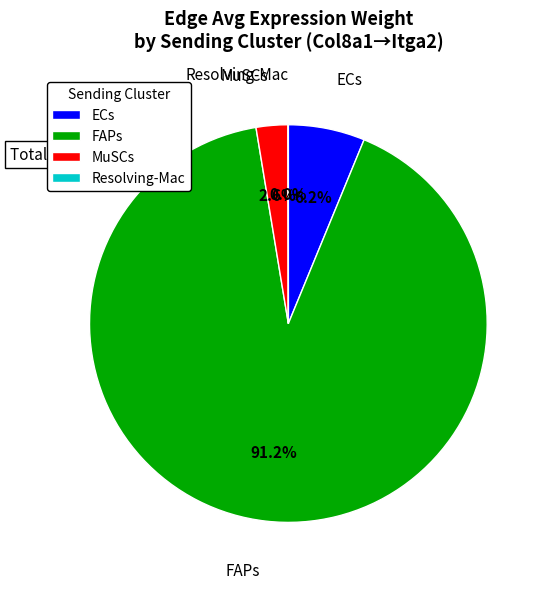

What percentage is NOT represented by MuSCs?

97.4%